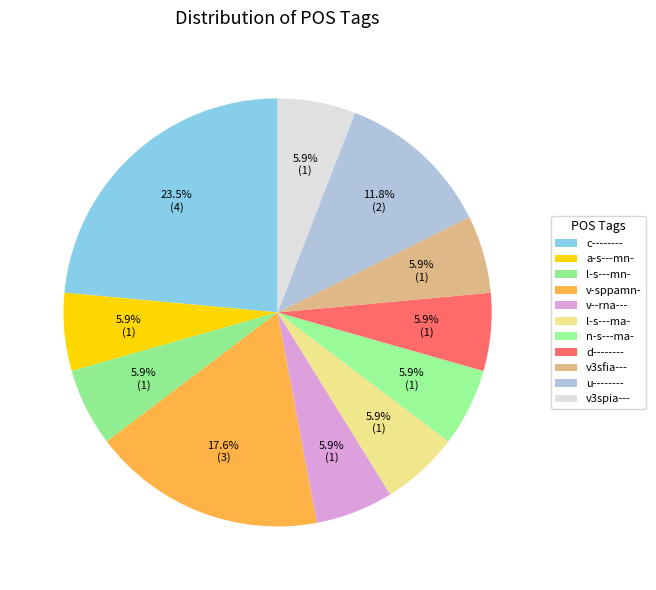

Count the number of slices in the pie.

11